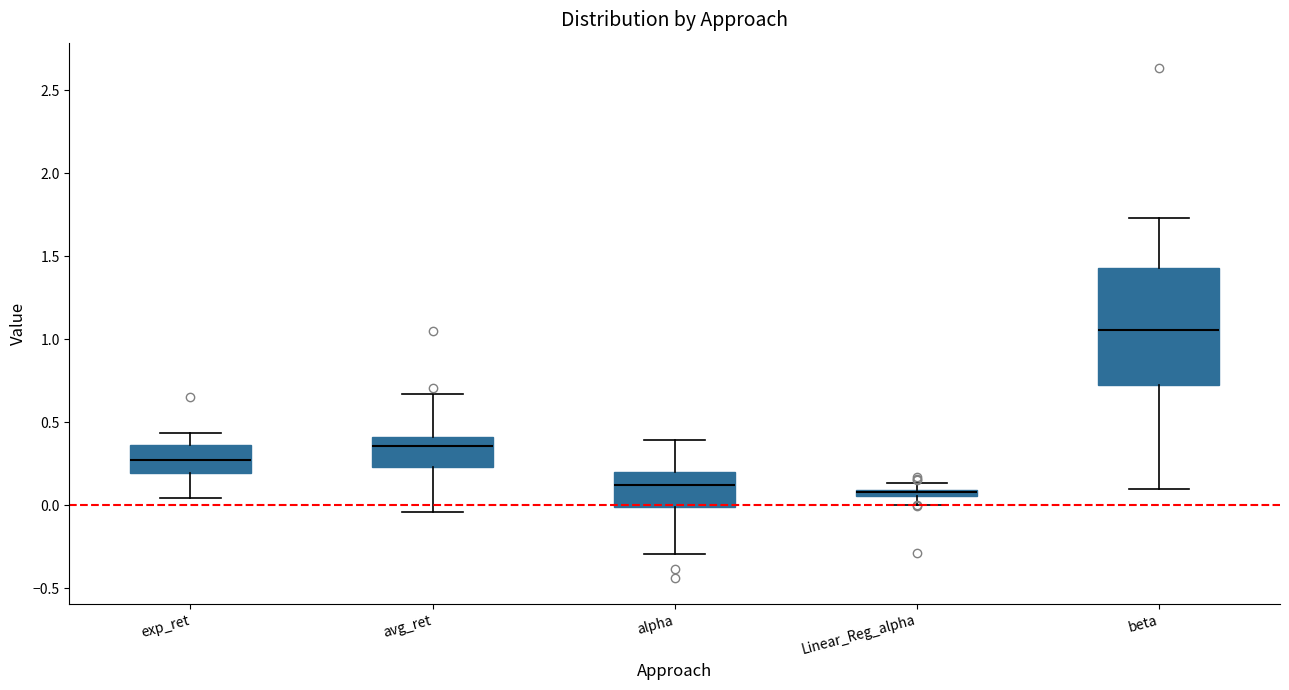

Comparing the boxes themselves (not the whiskers), which one is the tallest?

beta